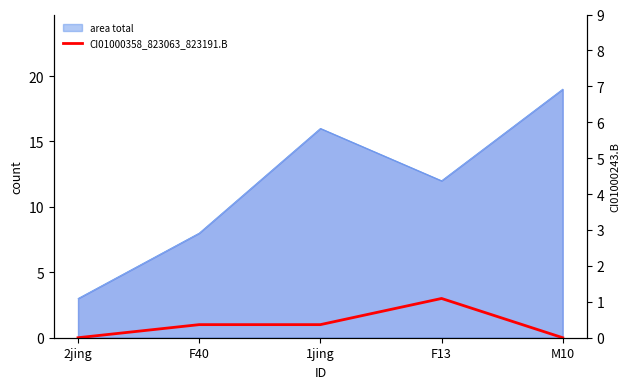

Rank the series at F40 from lowest to highest value.

CI01000358_823063_823191.B, area total